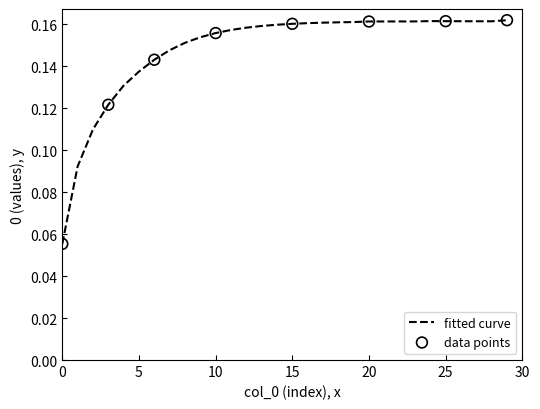

Is this an area chart (filled region under the line)?

No